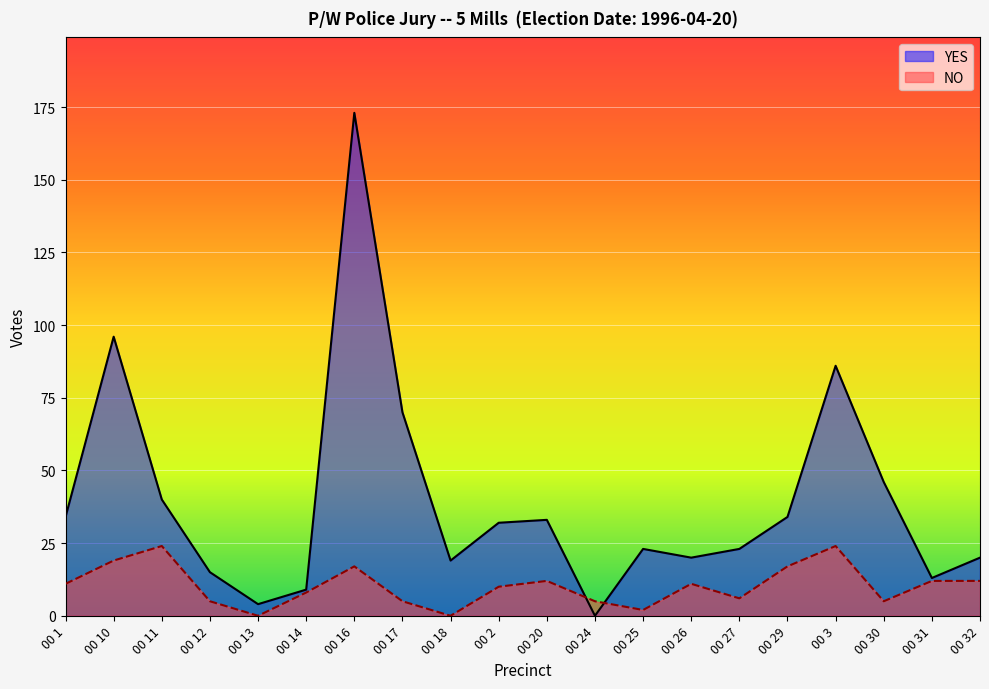

How many series are shown in this chart?

2